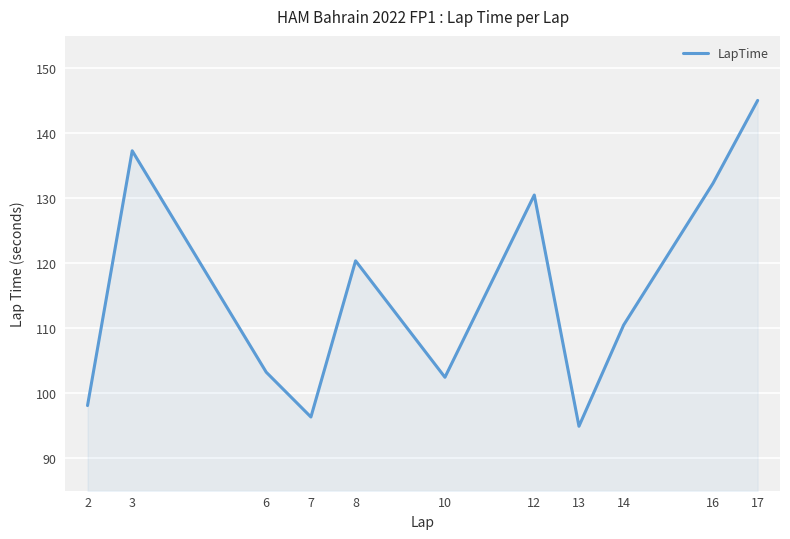

List the labels in order of value, largest first.

17, 3, 16, 12, 8, 14, 6, 10, 2, 7, 13